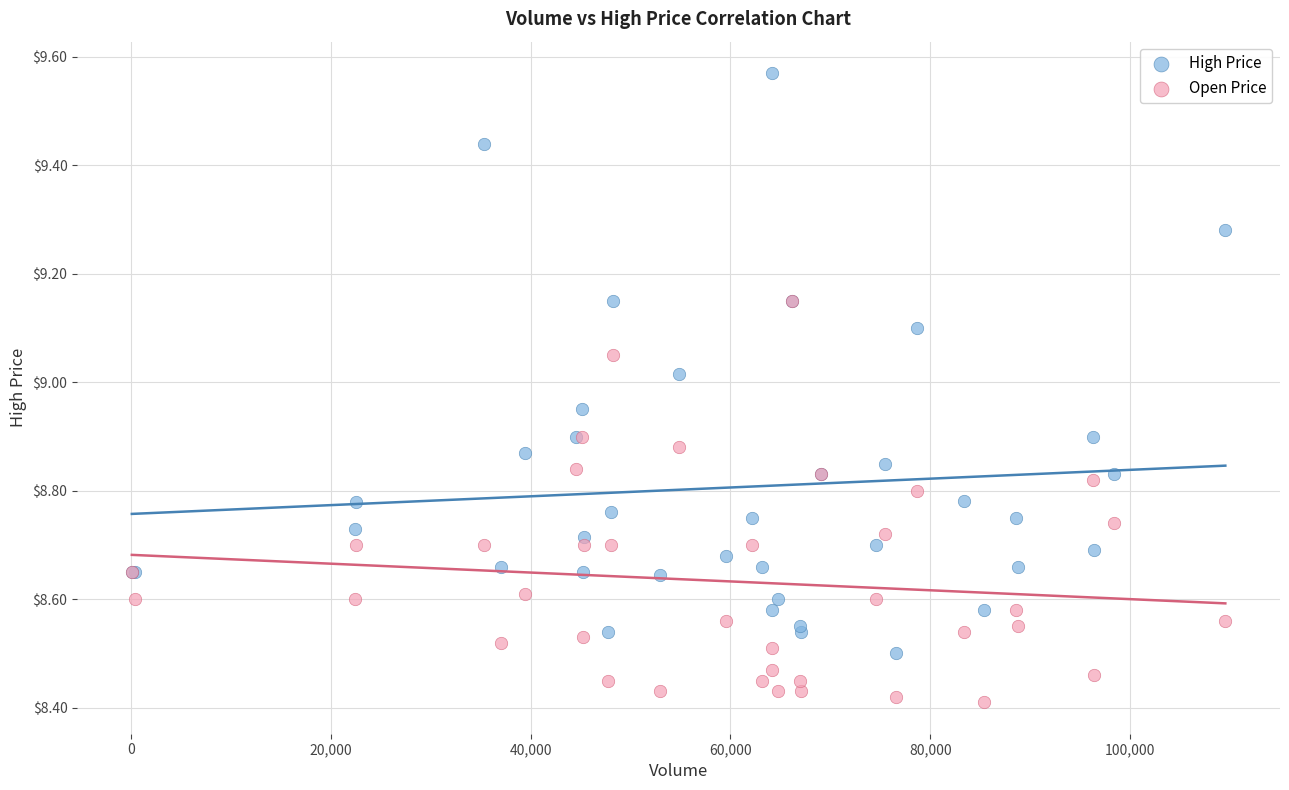

Which series contains the highest Y value?

High Price